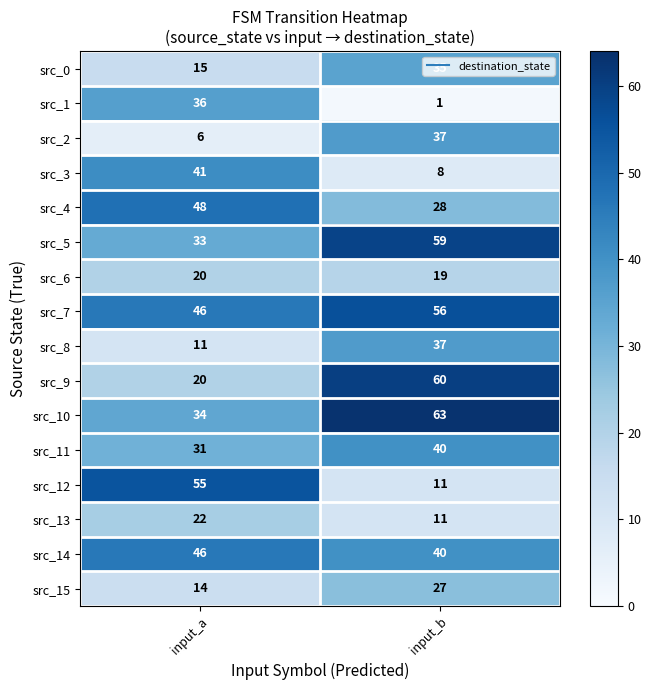

Is it true that src_8 equals 11 at input_a?

True